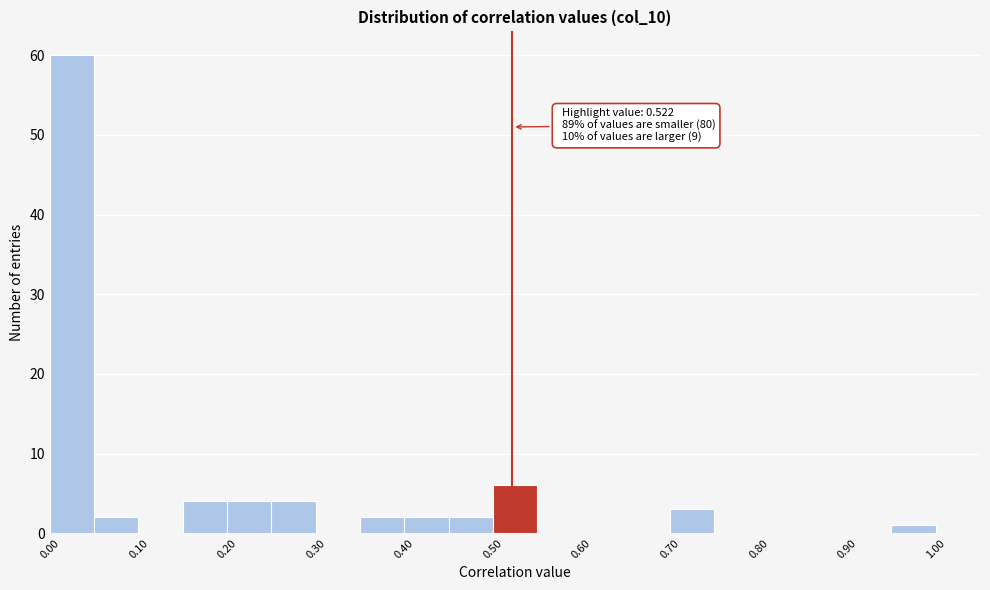

Which range on the x-axis has the tallest bar?

0.00 to 0.05